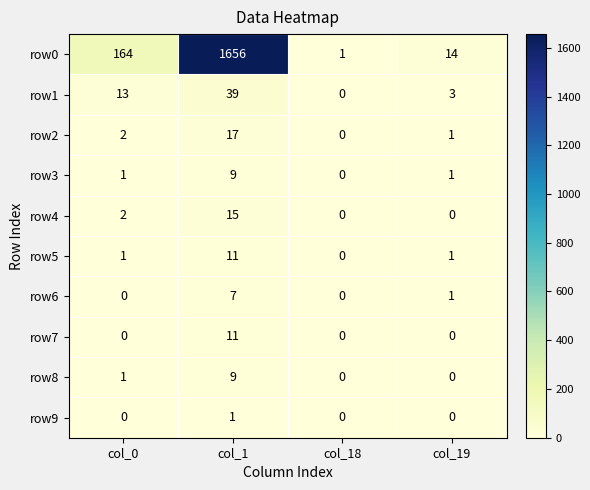

Which series has the largest range (max minus min)?

row0